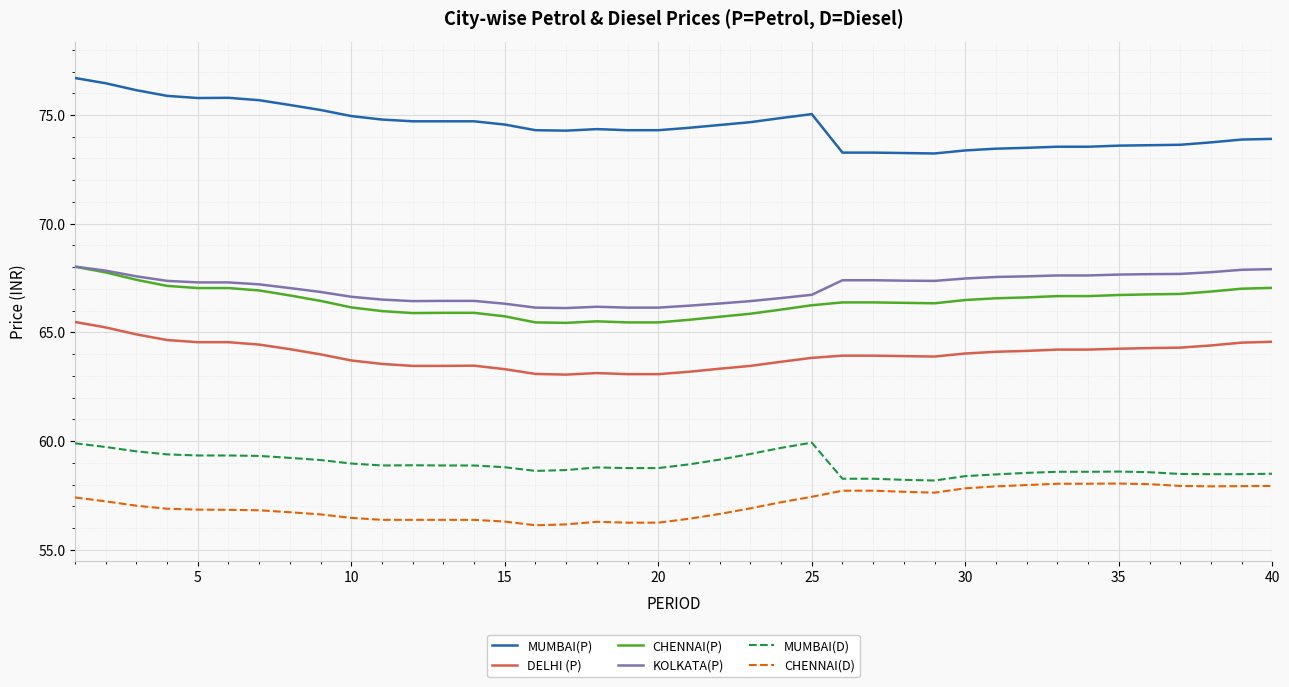

True or false: DELHI (P) and CHENNAI(D) cross at least once.

False